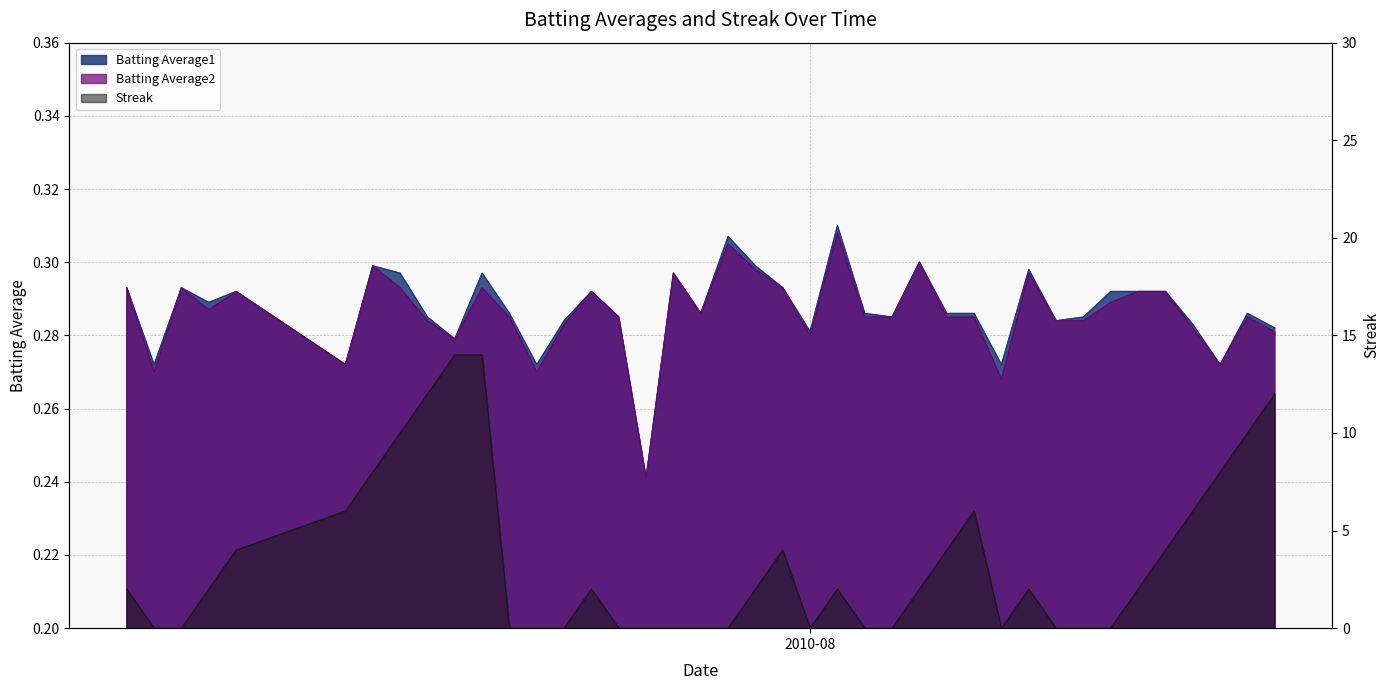

The value of Batting Average1 at 2010-07-11 is 0.3. True or false?

True